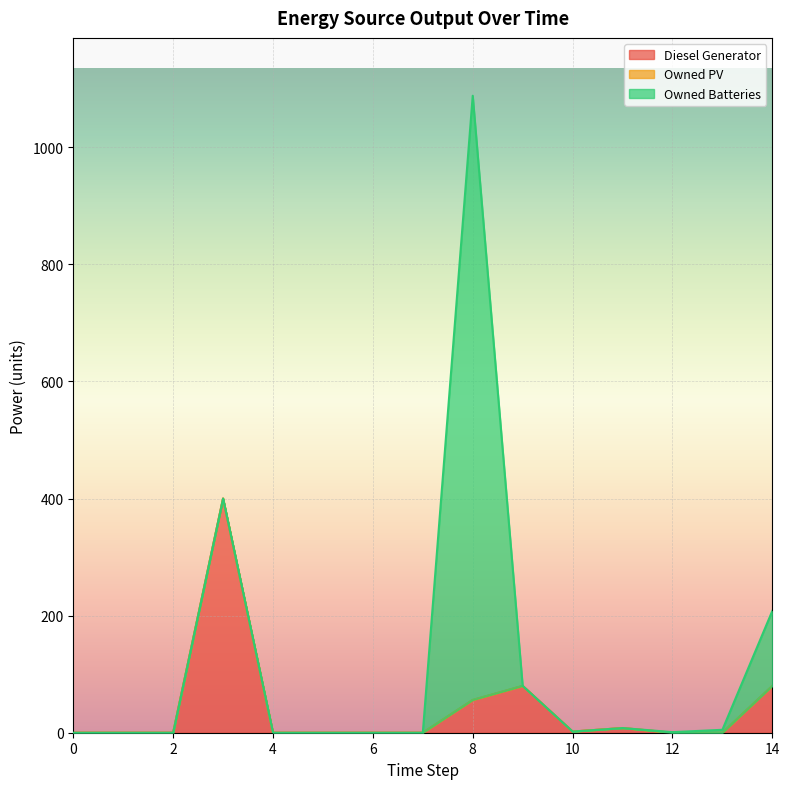

What are all the series names shown in the legend?

Diesel Generator, Owned PV, Owned Batteries